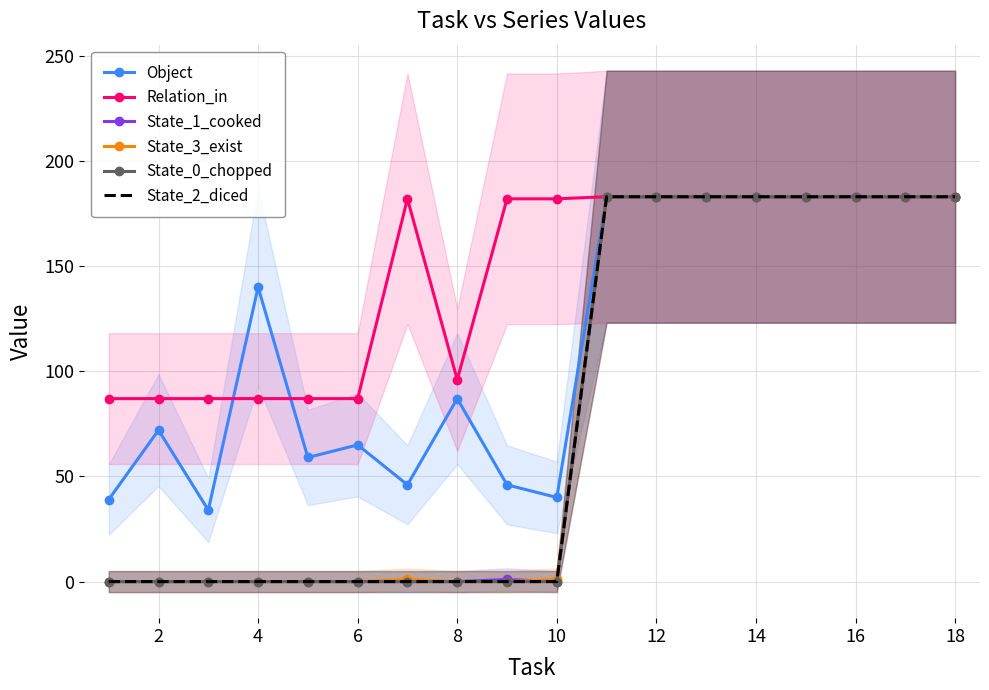

How many distinct data groups are displayed?

6